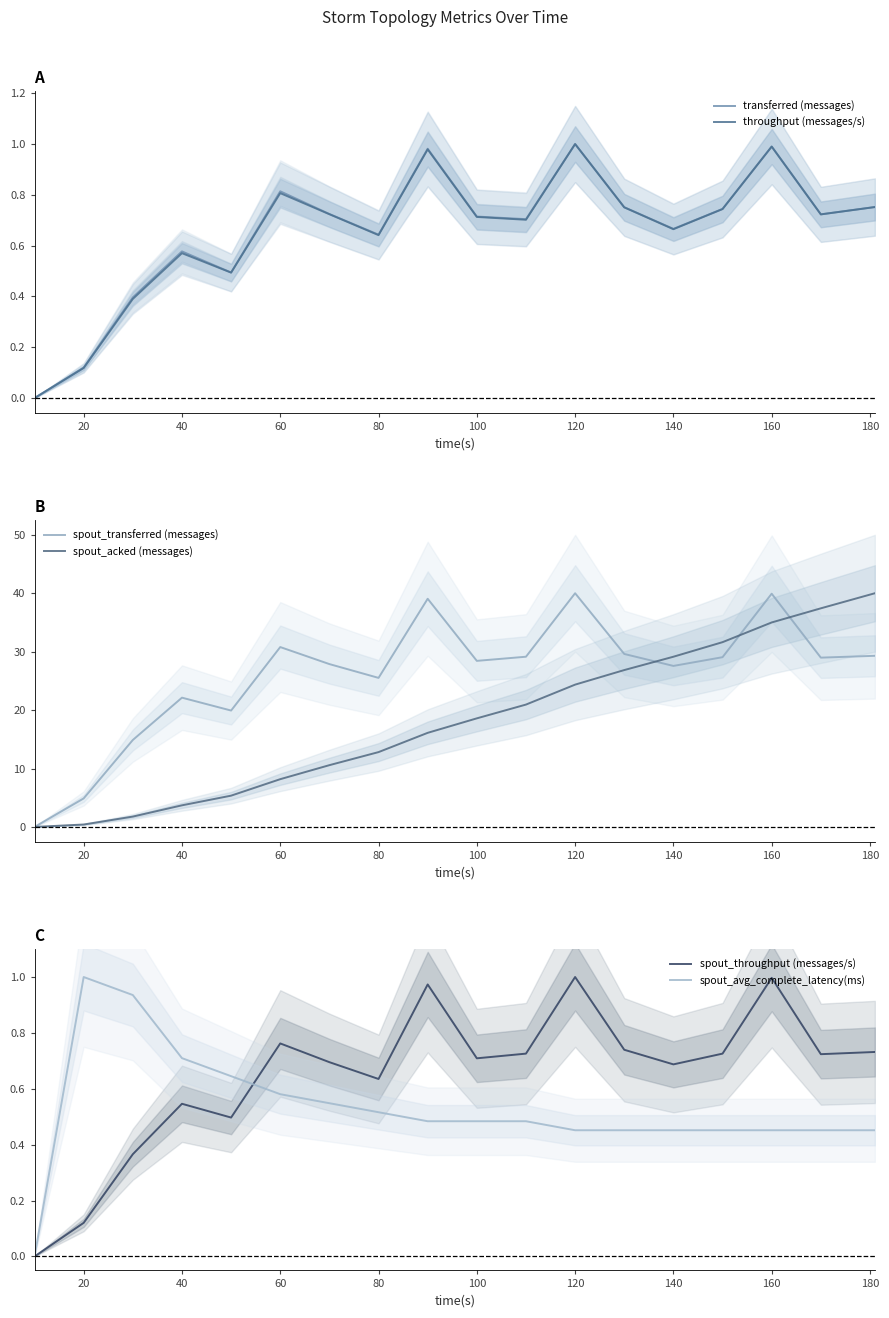

Which series has the widest spread of values?

spout_transferred (messages)